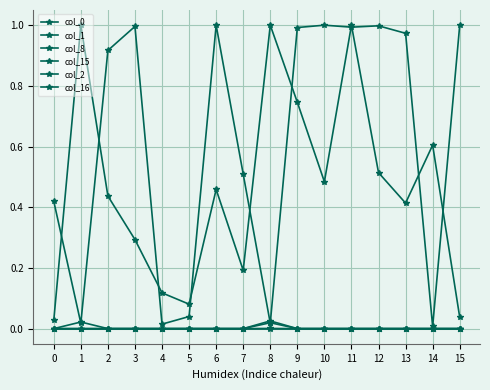

What is the spread (max minus min) of values at 9?

1.0